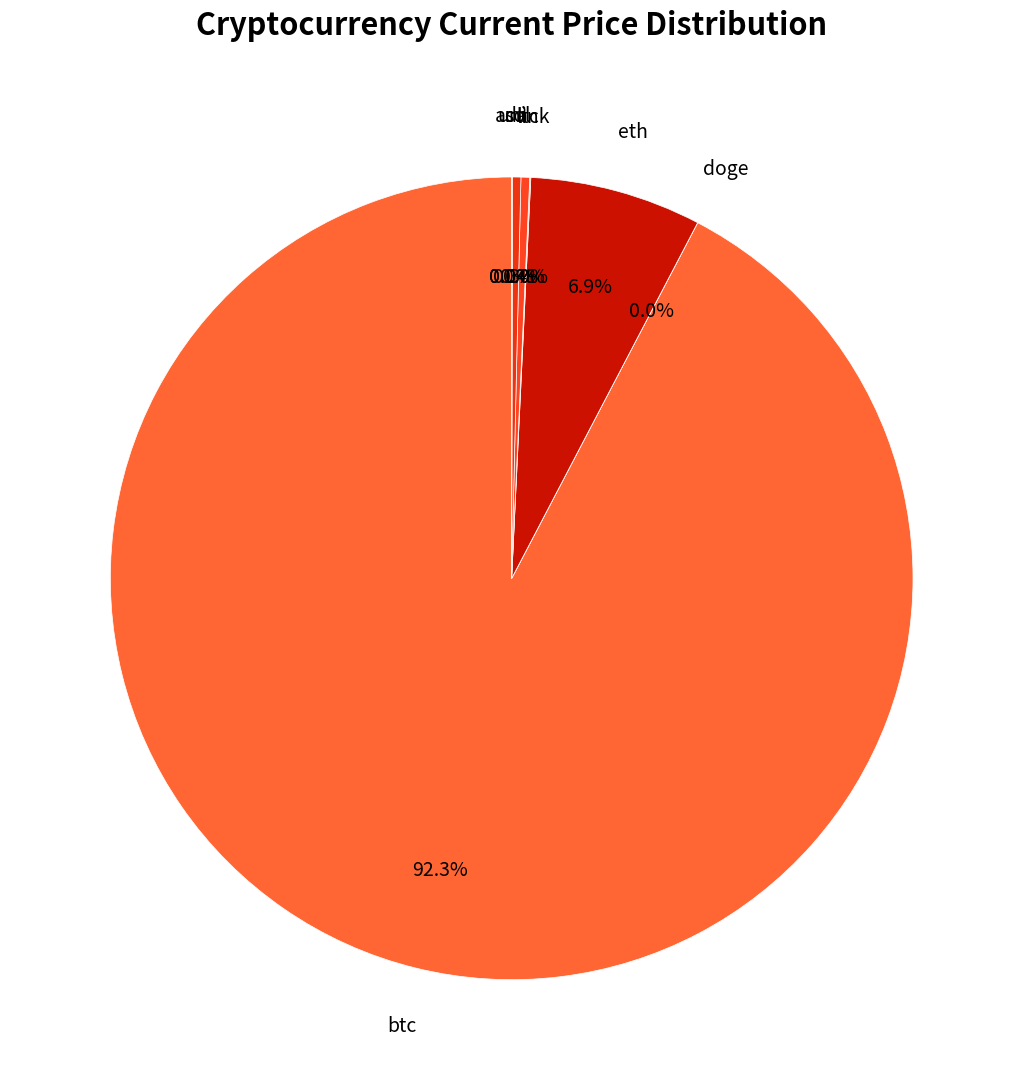

To the nearest percent, what is the difference between the largest and smallest slice percentages?

92%